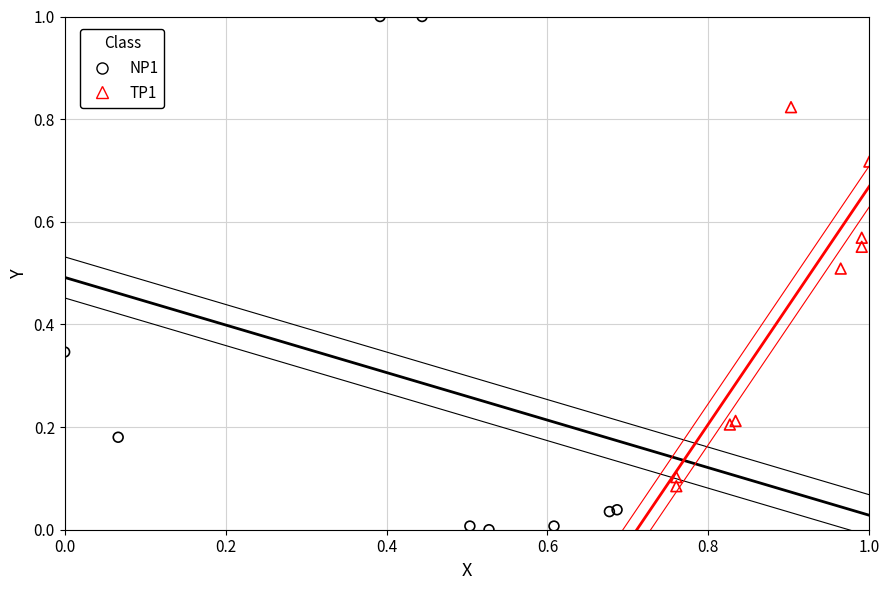

Which series reaches the maximum Y coordinate?

NP1